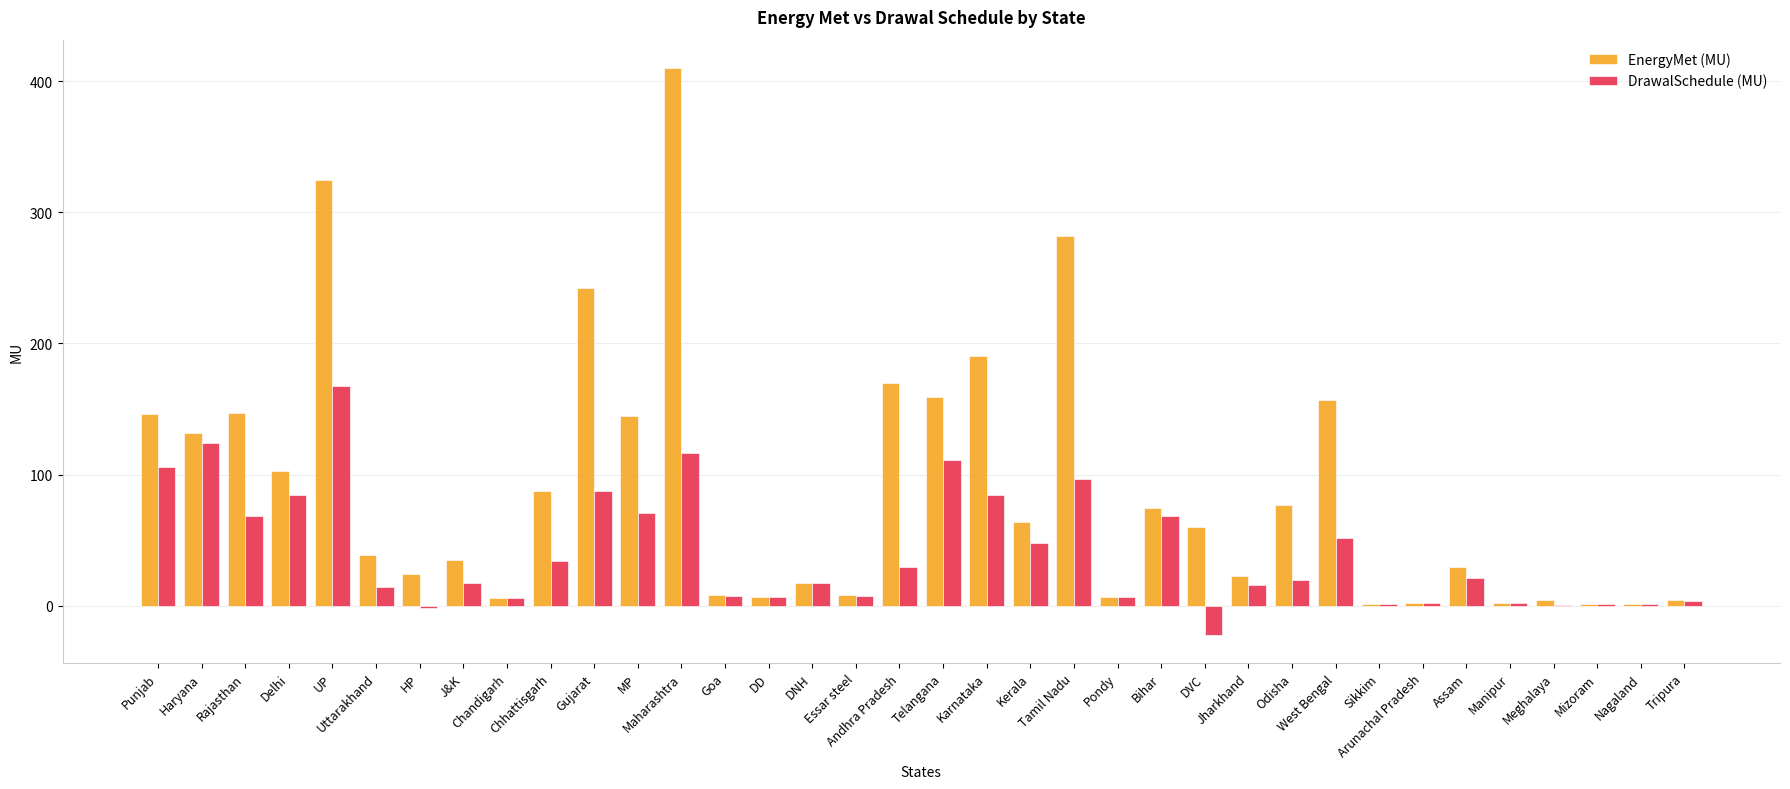

Which series has the largest total across all categories?

EnergyMet (MU)